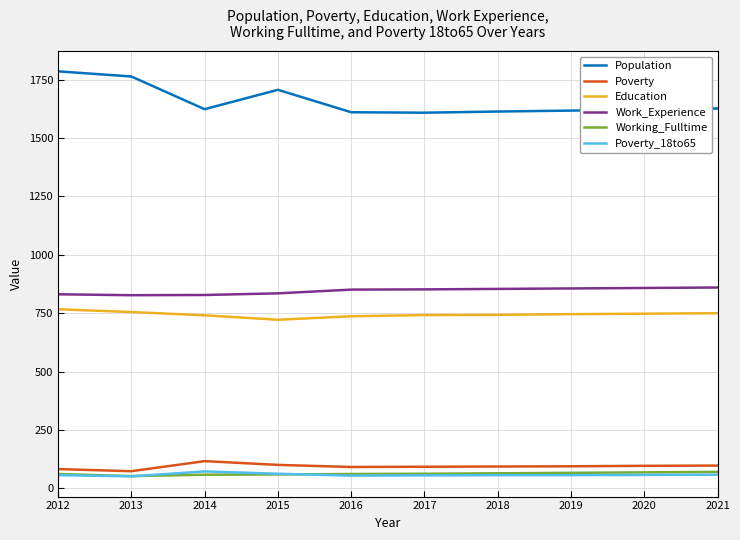

Which series has the largest range (max minus min)?

Population